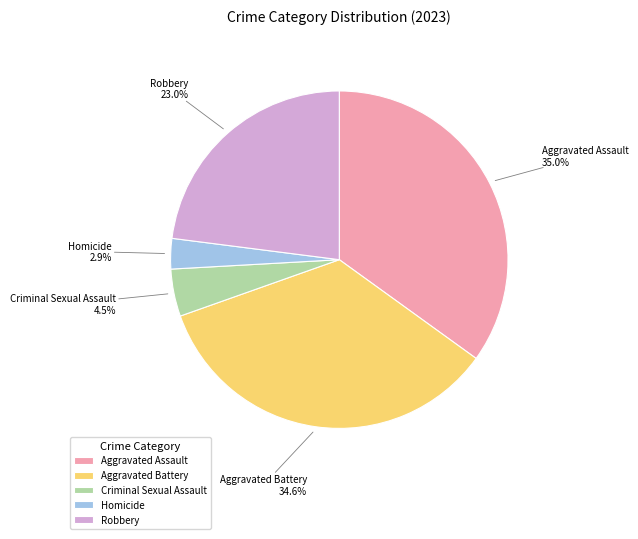

What is the smallest slice in the pie chart?

Homicide